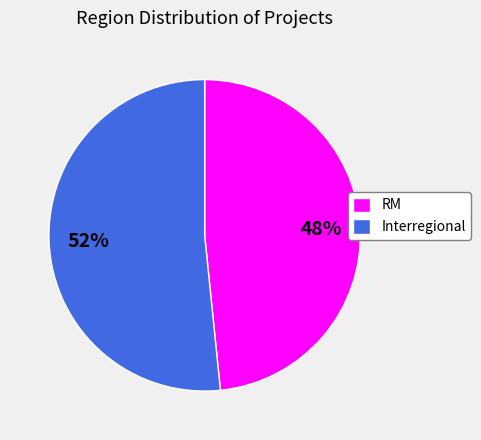

The Interregional slice represents 40% of the pie. True or false?

False